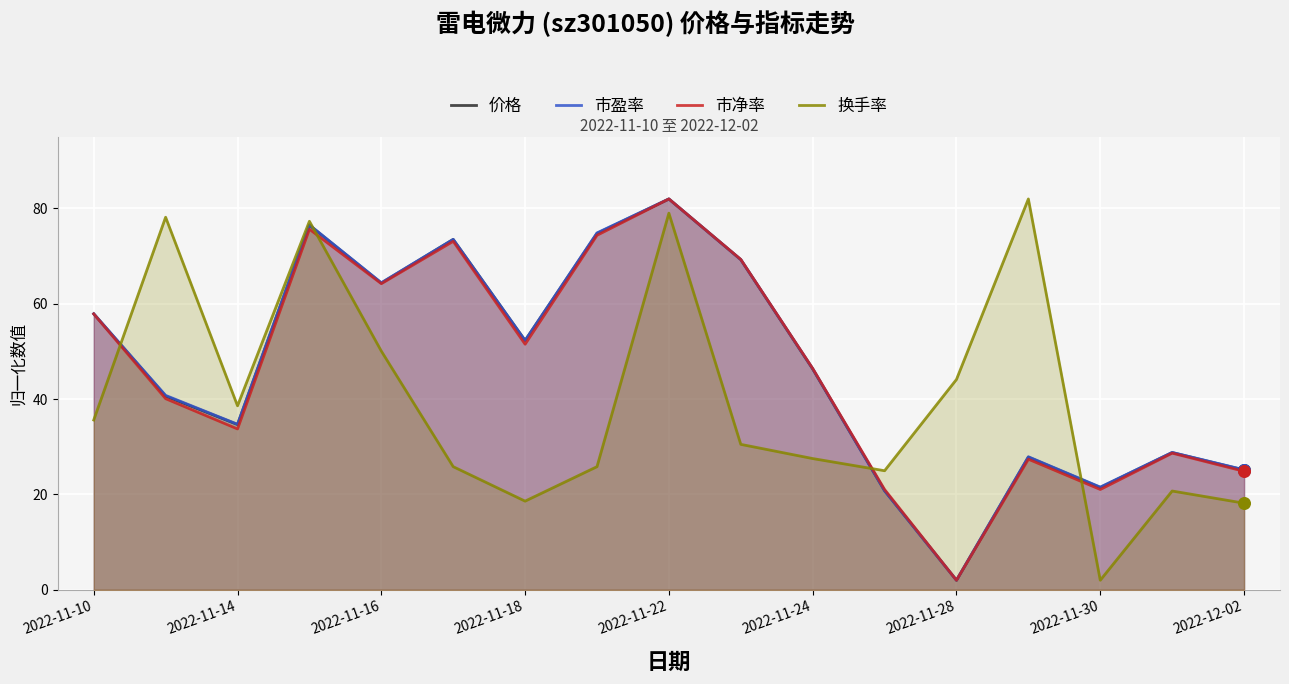

At which category is the sum across all series the highest?

2022-11-22